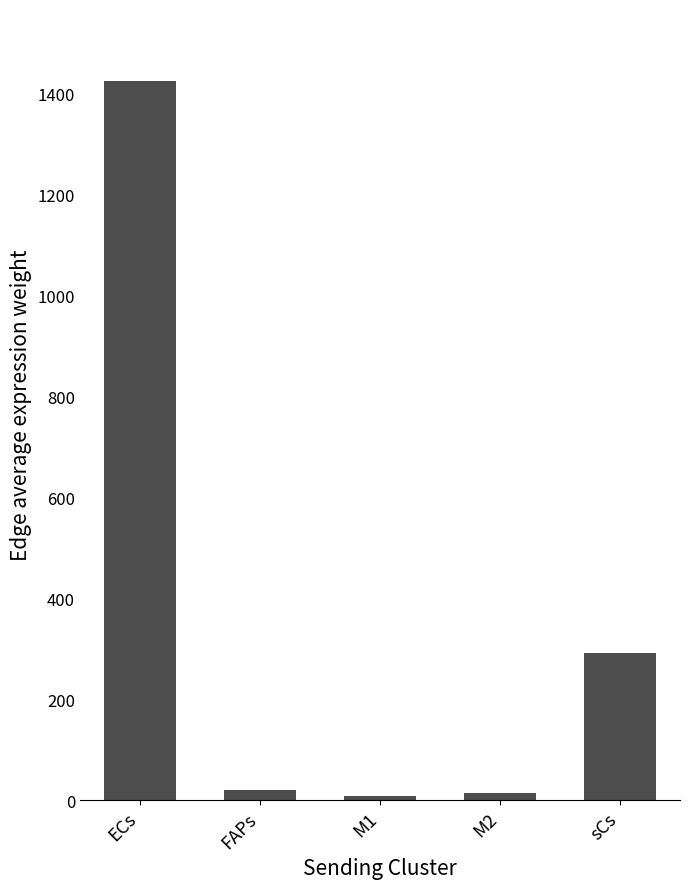

What position from the right is sCs?

1